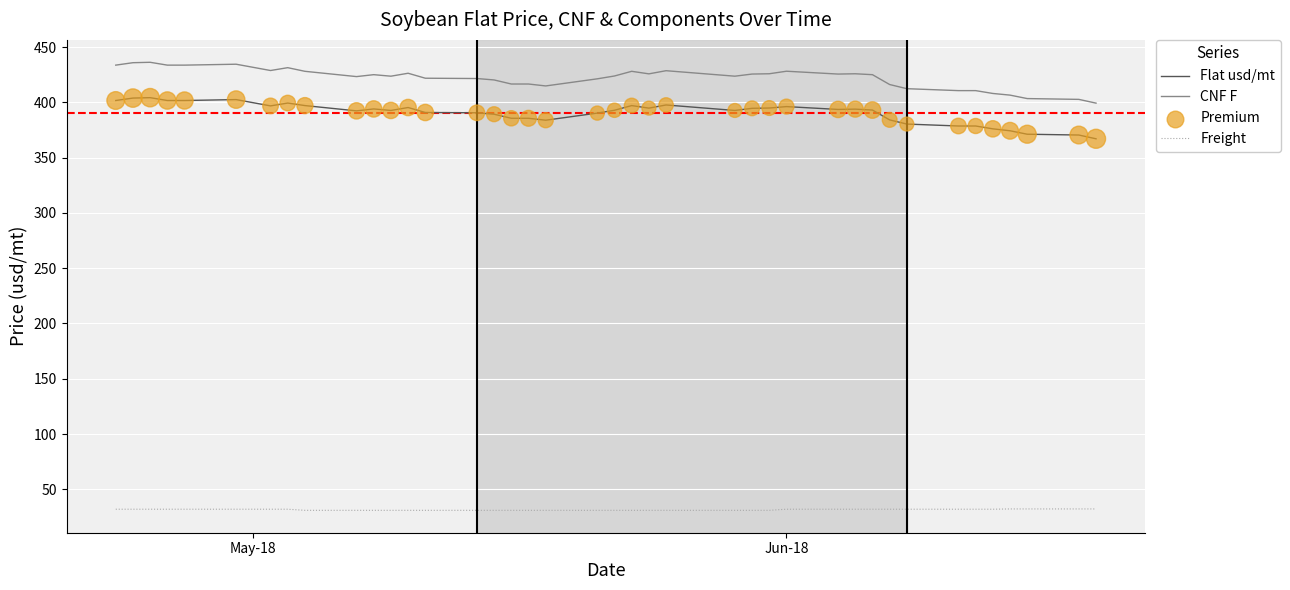

True or false: Flat usd/mt and CNF F intersect in this chart.

False